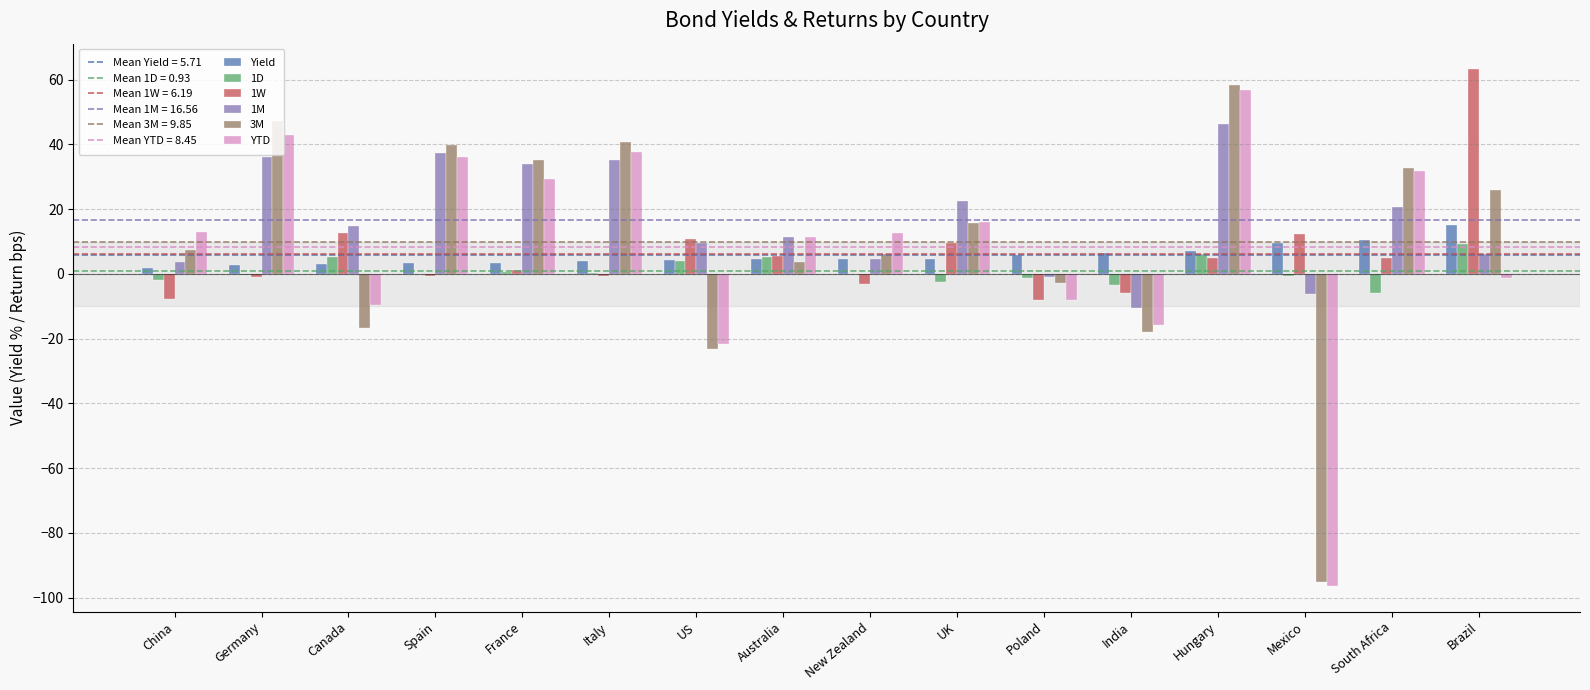

How many distinct data groups are displayed?

6